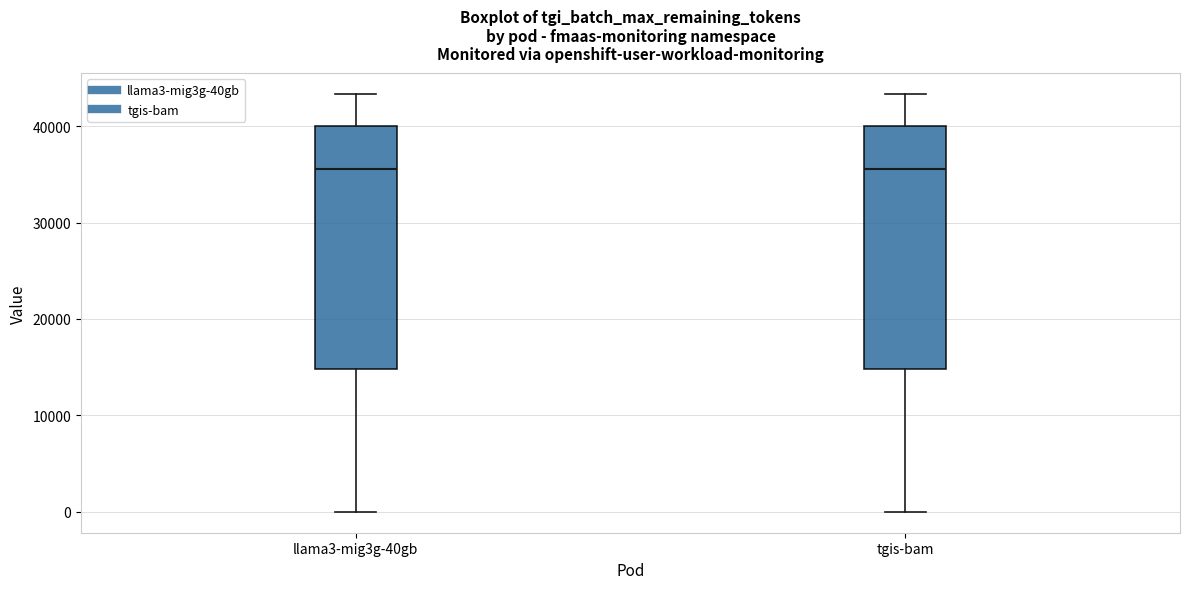

Reading left to right, read every box against the y-axis: the position of its median line, the range the box covers, and the ends of its whiskers. The values are not printed on the chart, so give them approximately, as read against the axis.

llama3-mig3g-40gb: median 36000, box 15000 to 40000, whiskers 0 to 43000
tgis-bam: median 36000, box 15000 to 40000, whiskers 0 to 43000